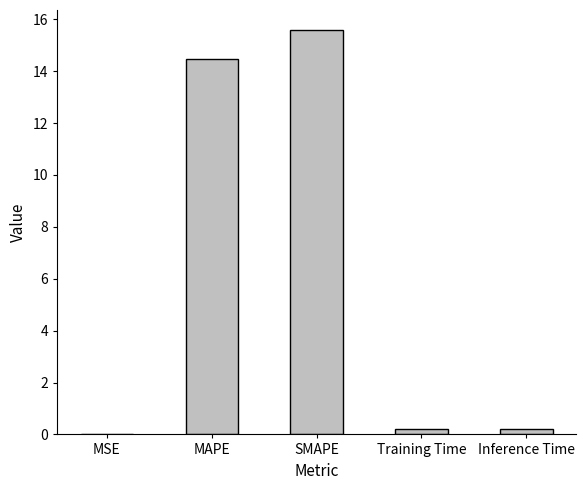

Which category has the highest value across all series?

SMAPE